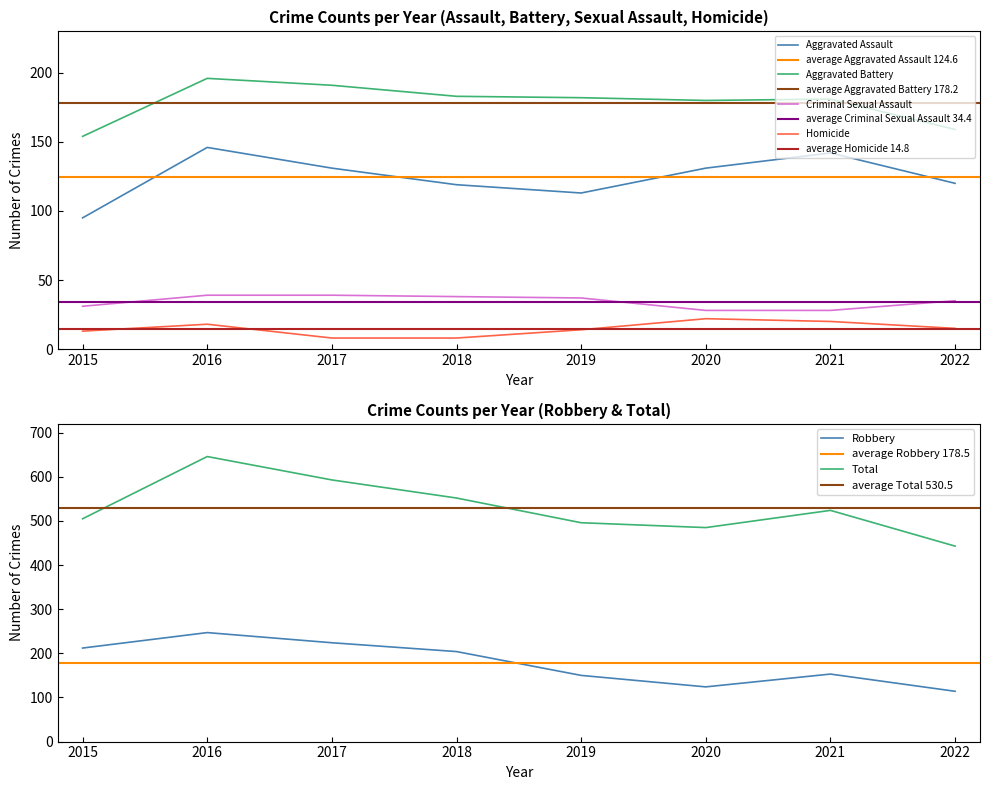

Is it true that Criminal Sexual Assault equals 27 at 2016?

False